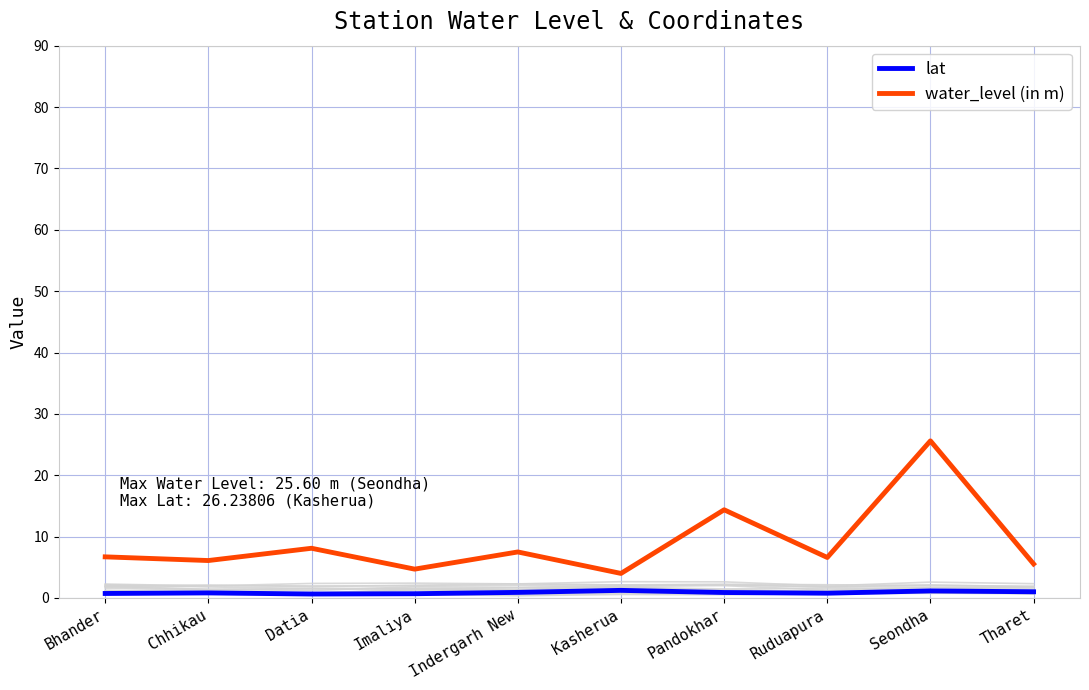

Which series has the largest range (max minus min)?

water_level (in m)